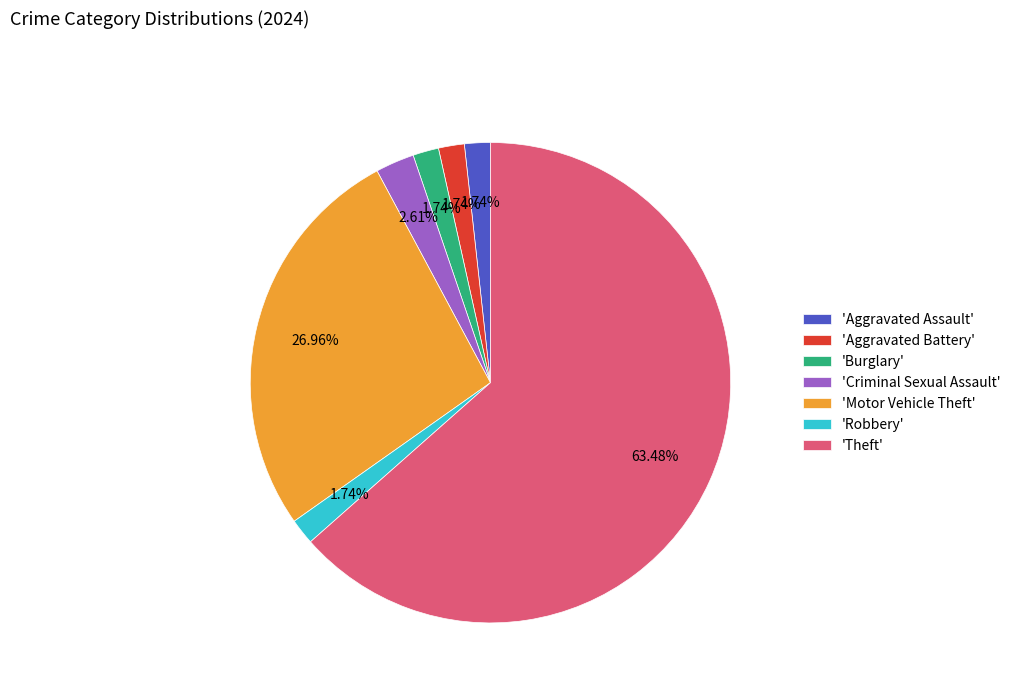

Which slice represents more than half of the pie?

'Theft'